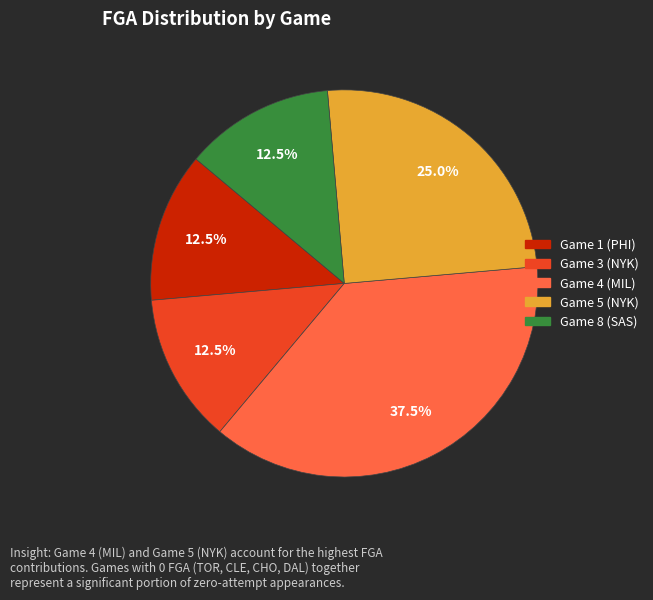

Is there a majority slice in this chart?

No